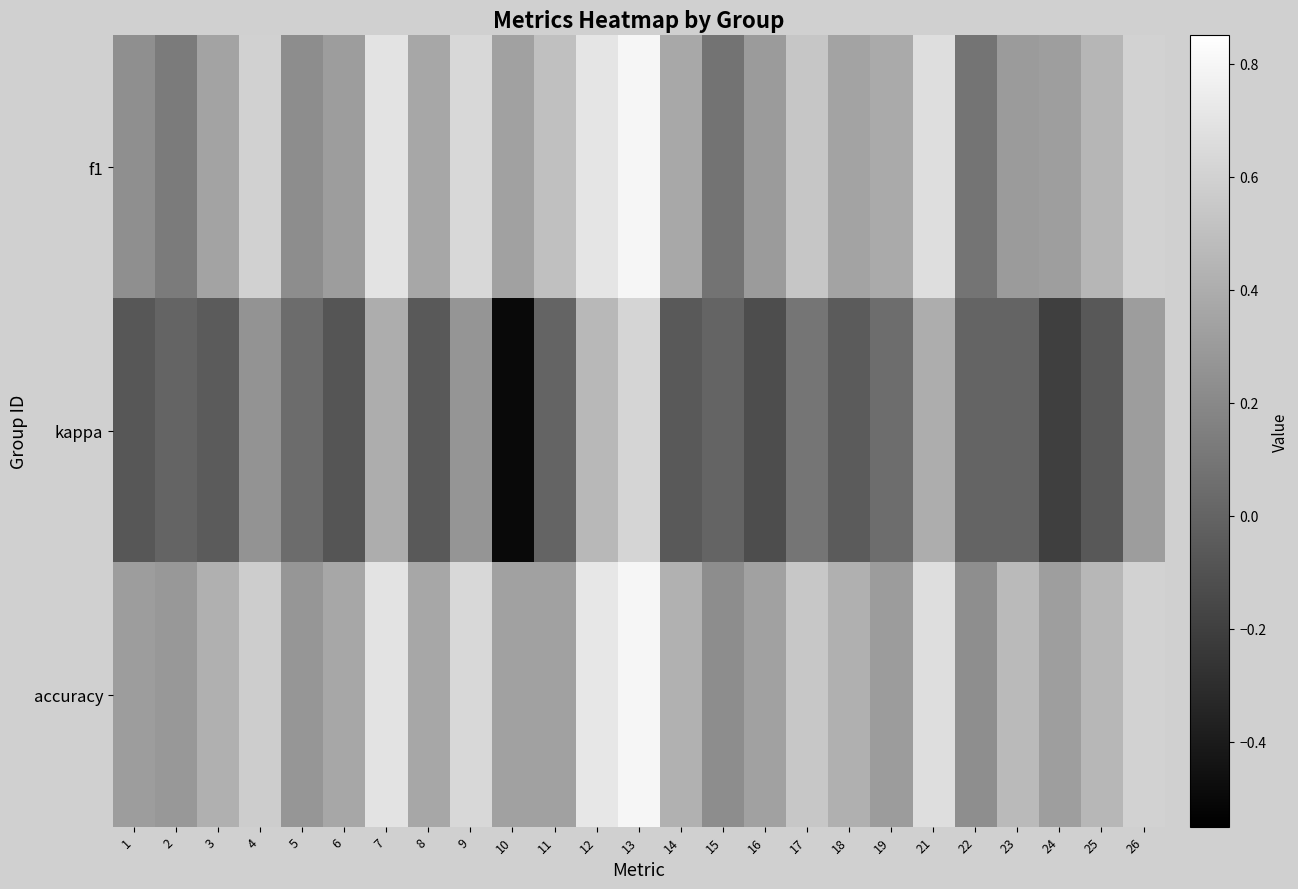

Which series has the largest total across all categories?

accuracy